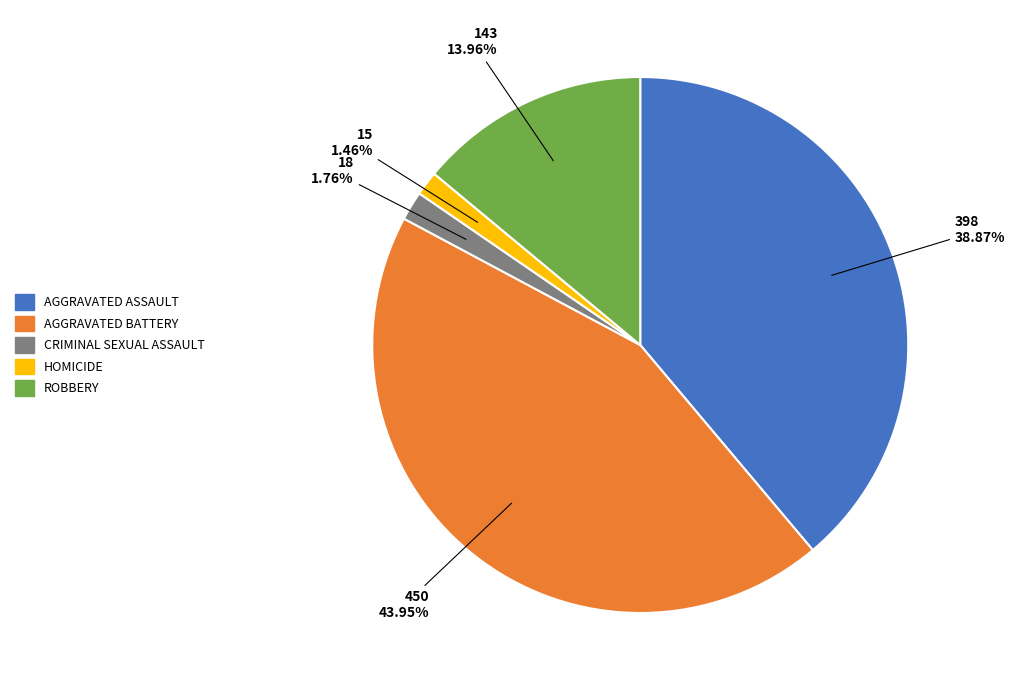

To the nearest percent, what is the average slice percentage?

20%